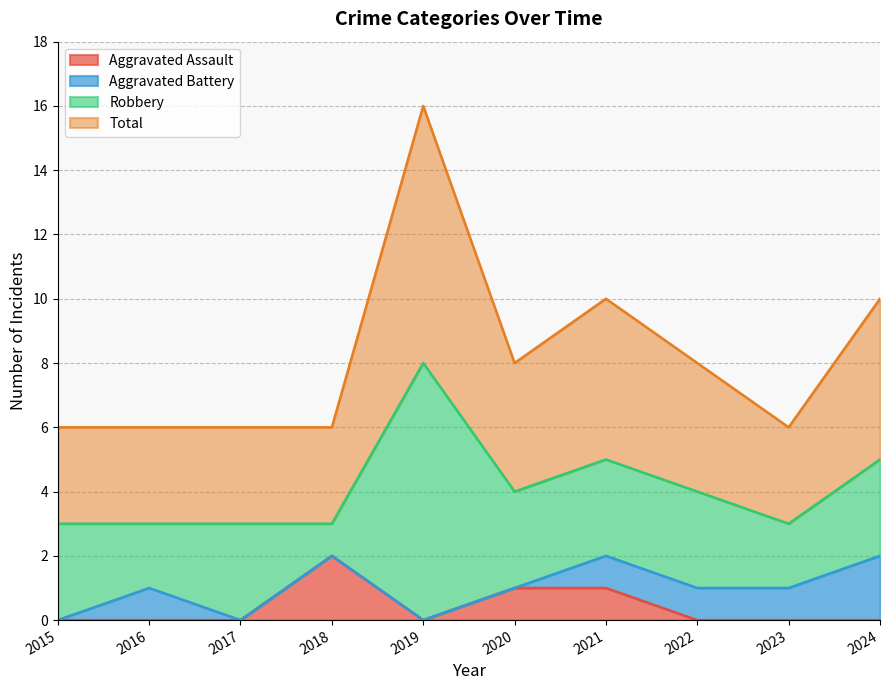

Where is the first local minimum for Aggravated Assault?

2019